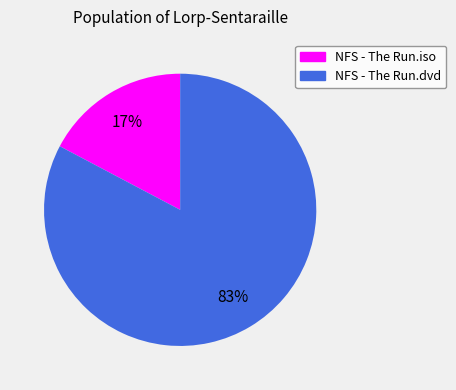

Which has a higher value, NFS - The Run.iso or NFS - The Run.dvd?

NFS - The Run.dvd